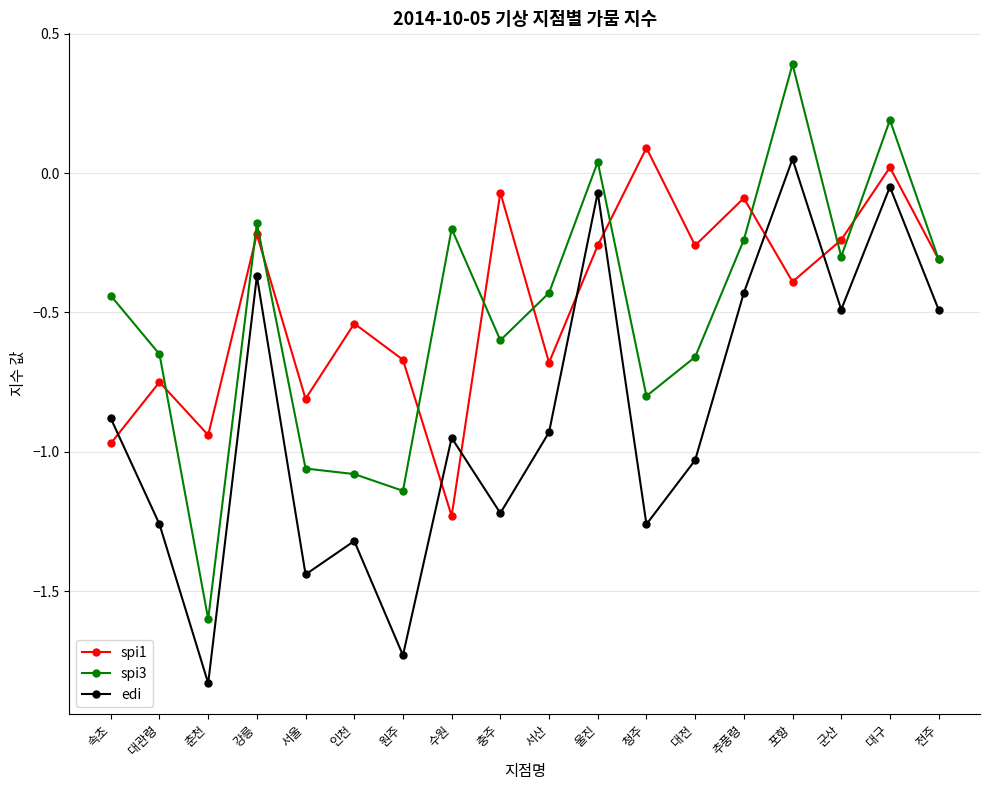

How many categories are shown in the chart?

18